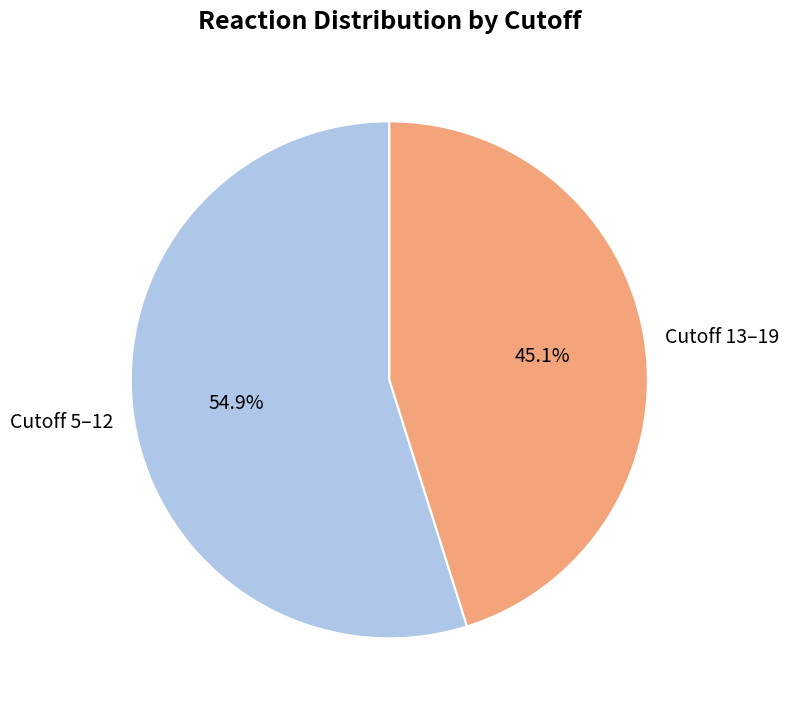

What is the total percentage of Cutoff 13–19 and Cutoff 5–12?

100.0%